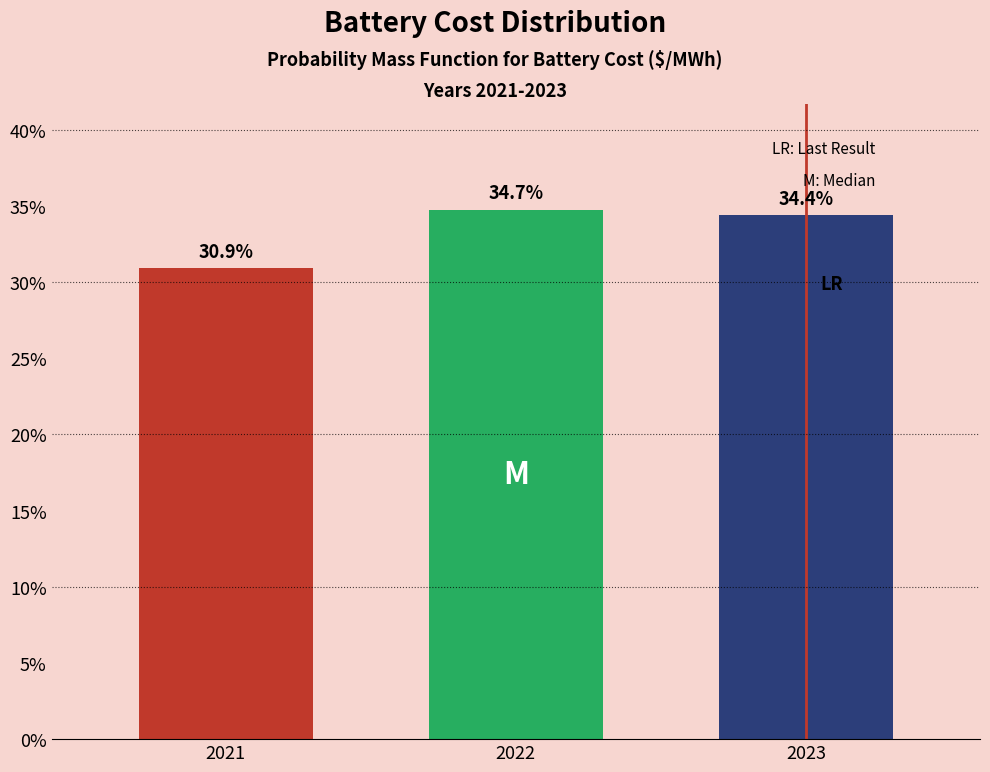

Reading right to left, extract all data points from this chart.

34.4	34.7	30.9